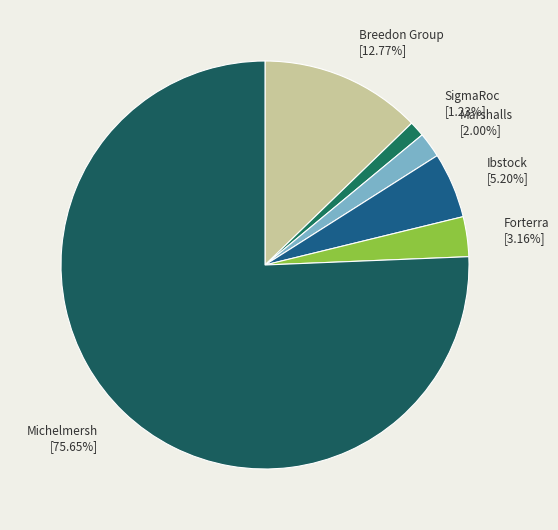

Combined, do Forterra and Breedon Group account for over 50%?

No